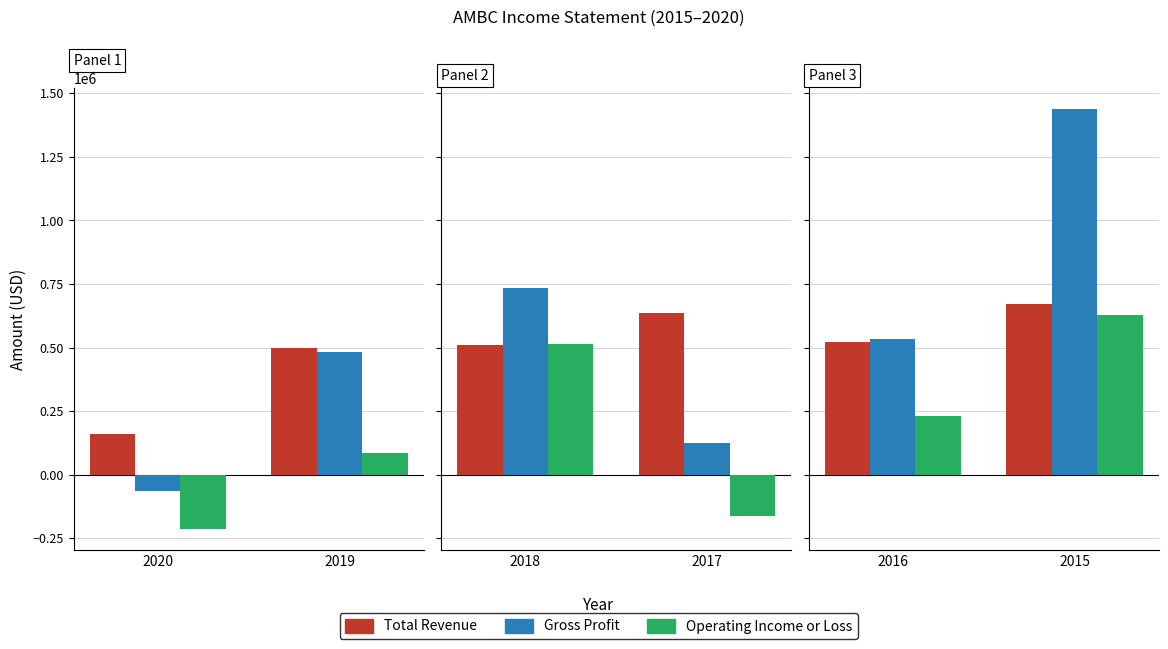

What is the value of the Operating Income or Loss bar at the 2nd from the left?

626600